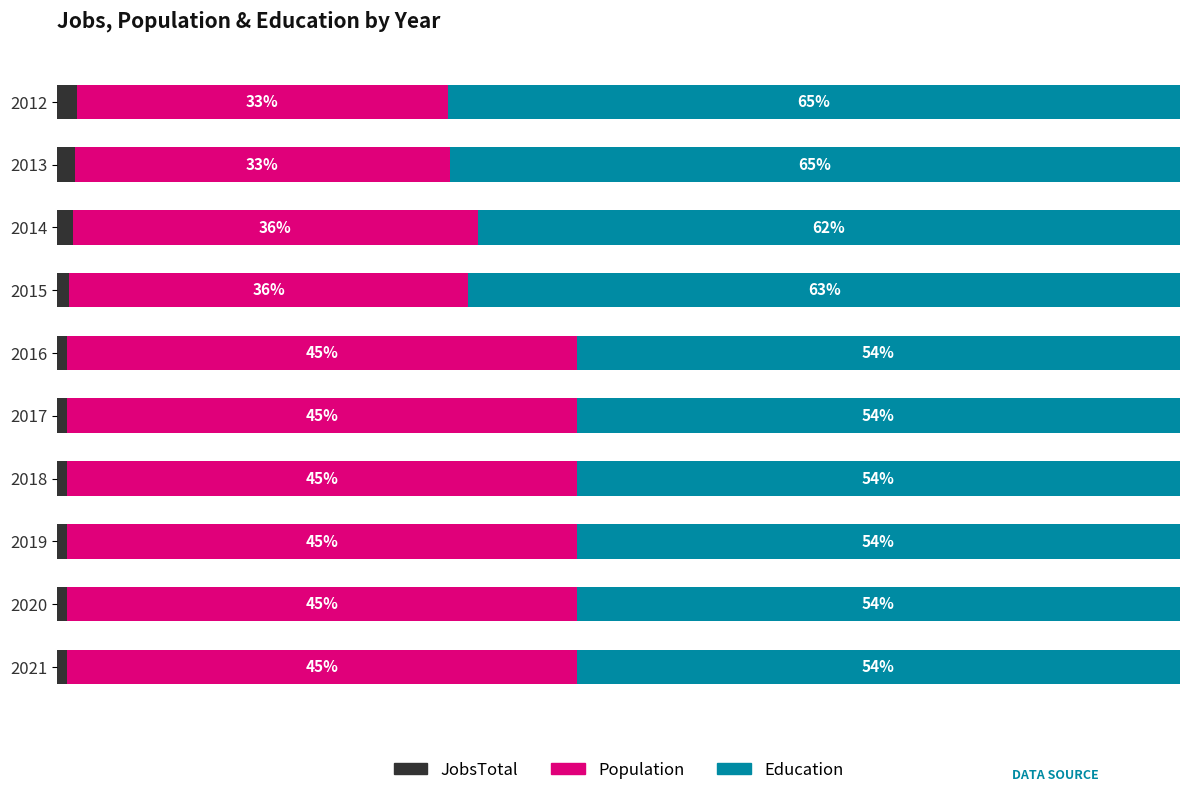

List the labels in order of JobsTotal value, smallest first.

2021, 2020, 2019, 2016, 2018, 2017, 2015, 2014, 2013, 2012